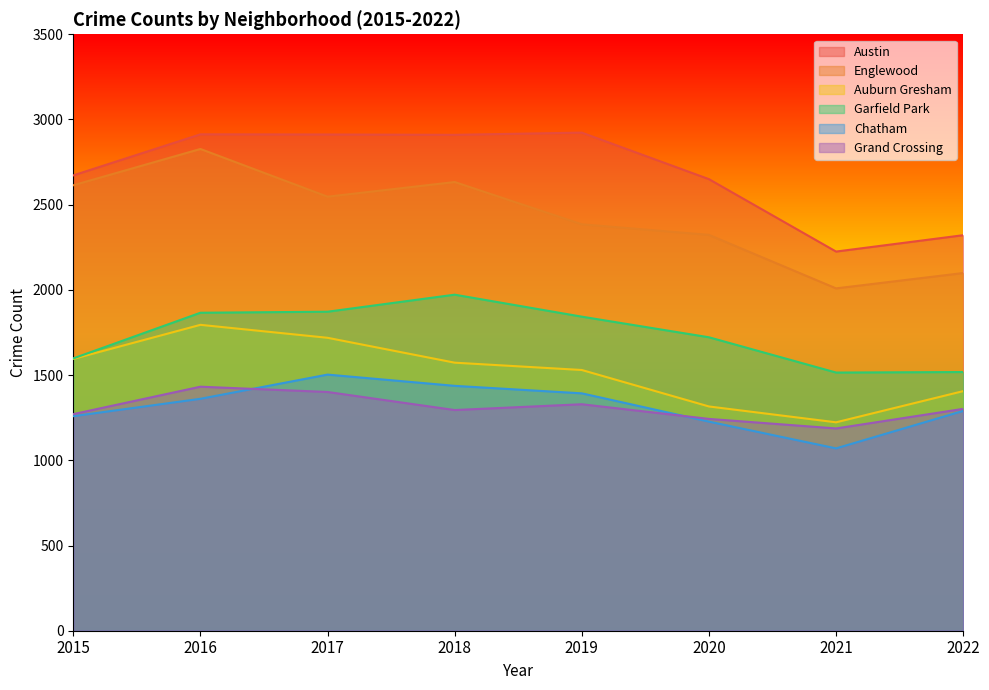

True or false: Austin and Englewood cross at least once.

False